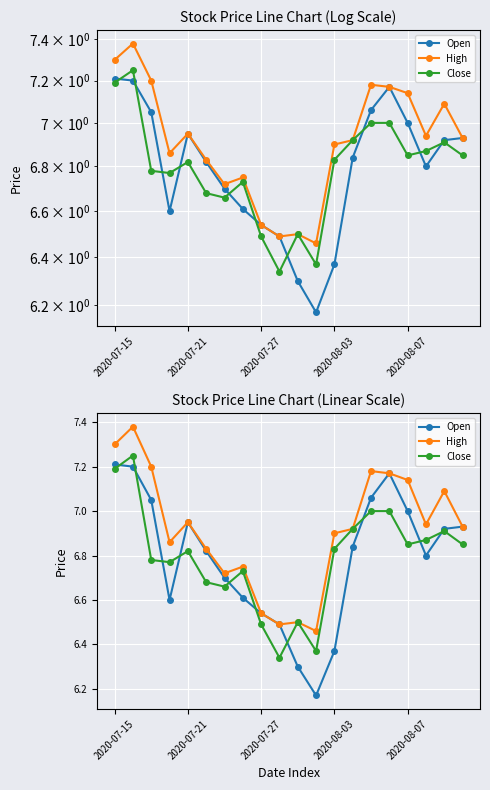

Rank the series at 2020-08-07 from lowest to highest value.

Close, Open, High